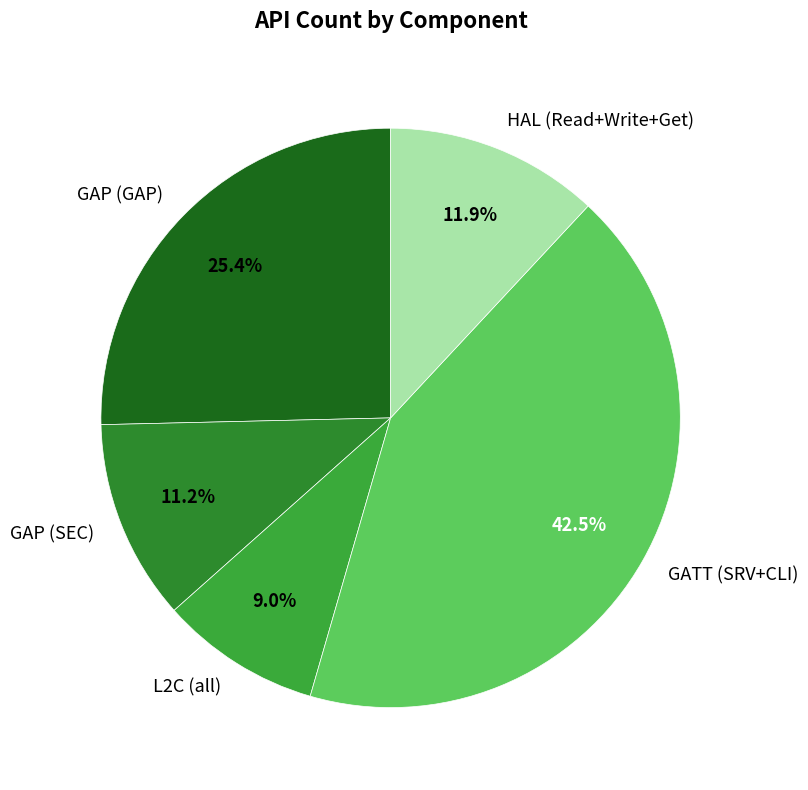

What portion of the pie excludes GAP (SEC)?

88.8%